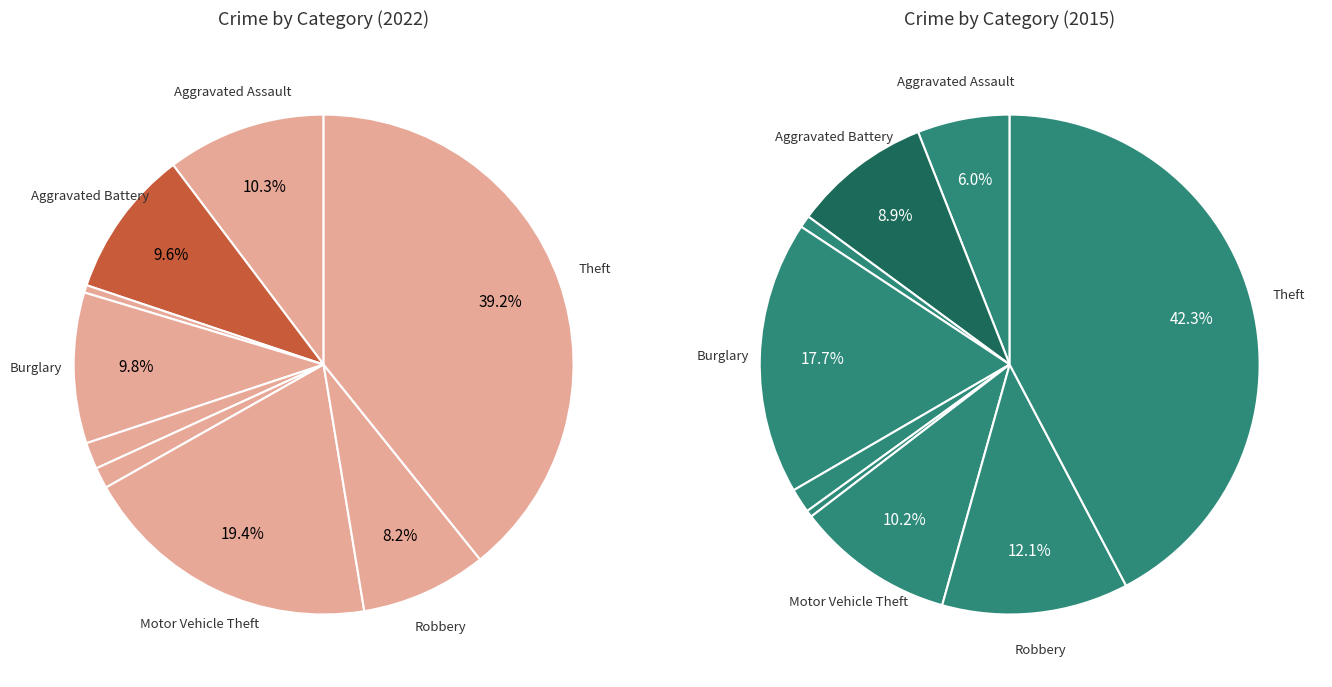

Is there a majority slice in this chart?

No